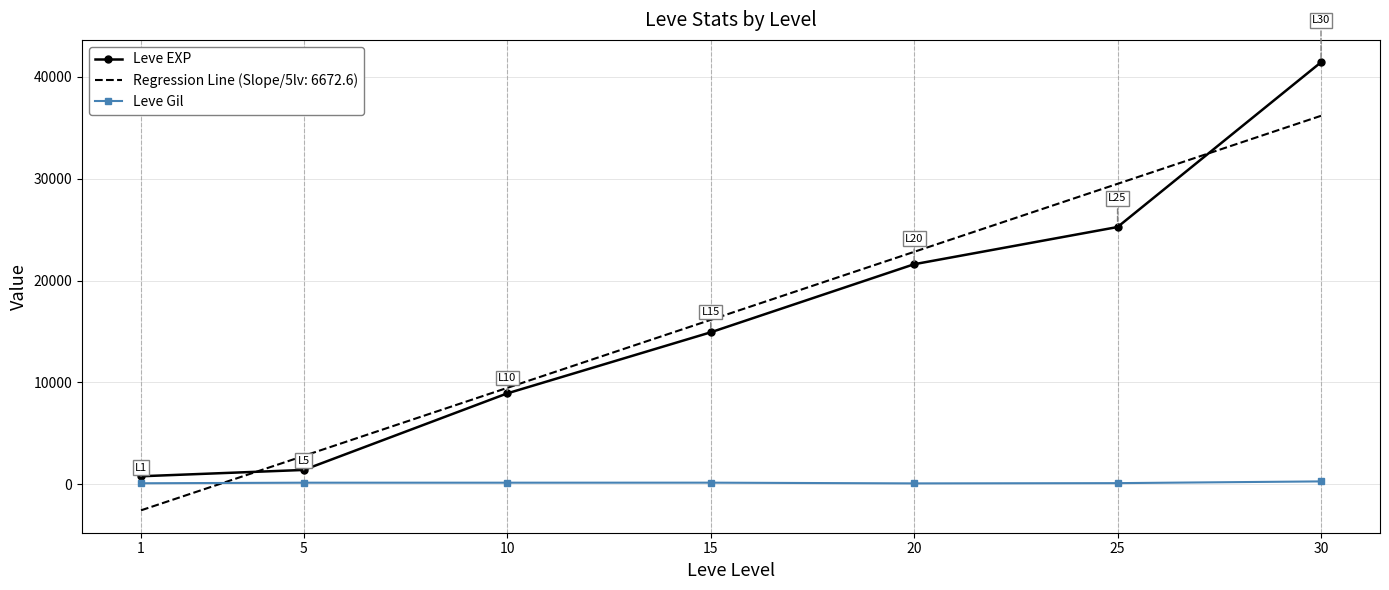

List the series in order of their peak value, highest first.

Leve EXP, Regression Line (Slope/5lv: 6672.6), Leve Gil